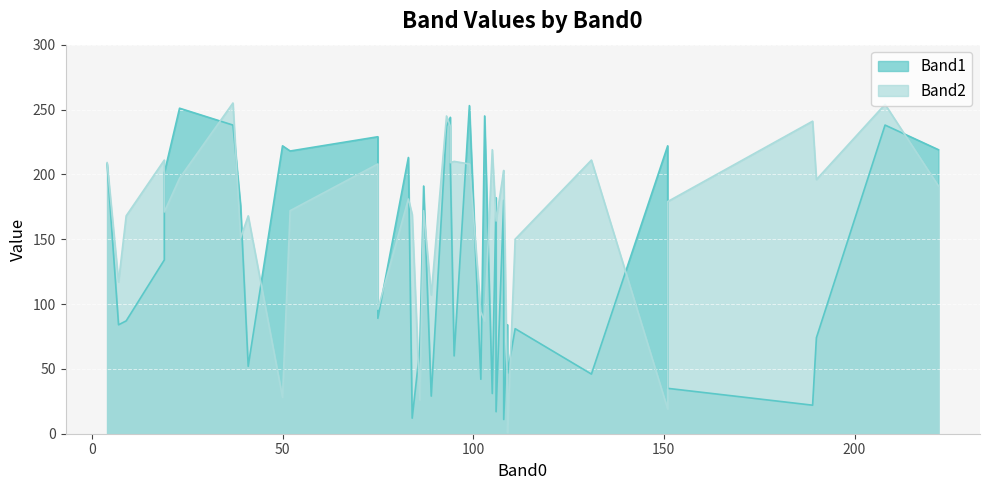

Reading left to right, transcribe all the data shown in this chart.

Band1: 0=208	1=31	2=52	3=253	4=237	5=244	6=65	7=134	8=180	9=81	10=47	11=11	12=213	13=229	14=208	15=238	16=219	17=42	18=89	19=222	20=84	21=87	22=74	23=238	24=29	25=46	26=12	27=191	28=176	29=35	30=218	31=60	32=84	33=222	34=251	35=22	36=245	37=182	38=17	39=201
Band2: 0=209	1=219	2=168	3=208	4=245	5=237	6=26	7=211	8=203	9=150	10=1	11=202	12=181	13=208	14=209	15=255	16=191	17=94	18=96	19=28	20=117	21=168	22=196	23=254	24=107	25=211	26=169	27=172	28=151	29=179	30=172	31=210	32=25	33=19	34=197	35=241	36=87	37=164	38=164	39=171